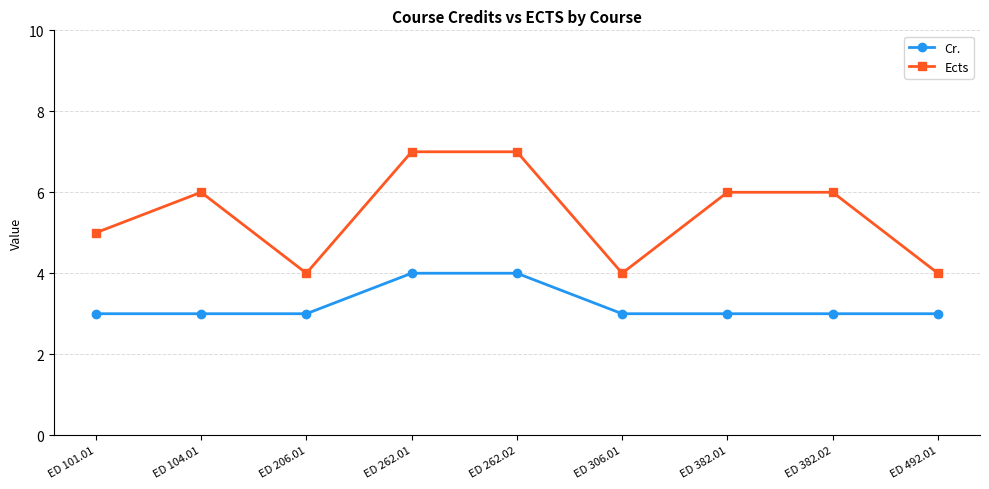

Reading left to right, list all the values displayed in this chart.

Cr.: 3	3	3	4	4	3	3	3	3
Ects: 5	6	4	7	7	4	6	6	4